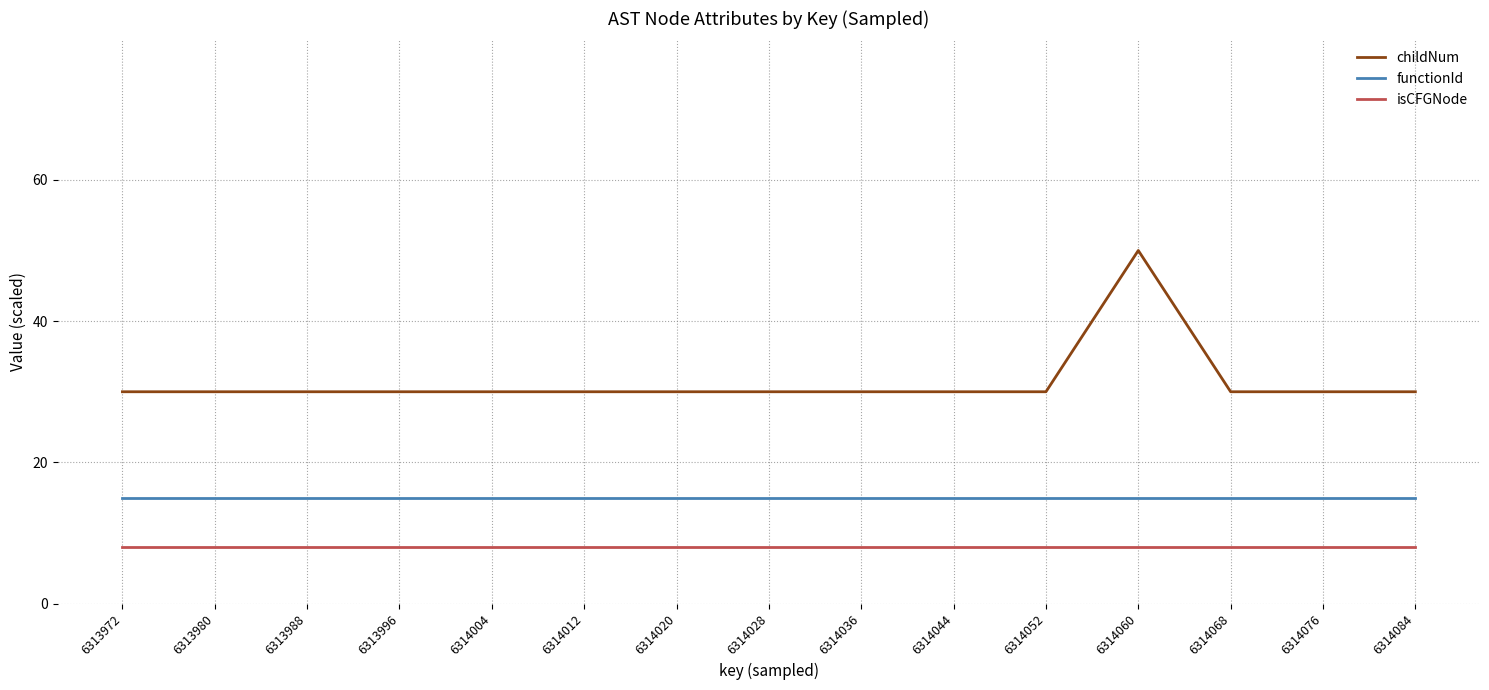

Reading right to left, transcribe all the data shown in this chart.

childNum: 30	30	30	50	30	30	30	30	30	30	30	30	30	30	30
functionId: 15	15	15	15	15	15	15	15	15	15	15	15	15	15	15
isCFGNode: 8	8	8	8	8	8	8	8	8	8	8	8	8	8	8